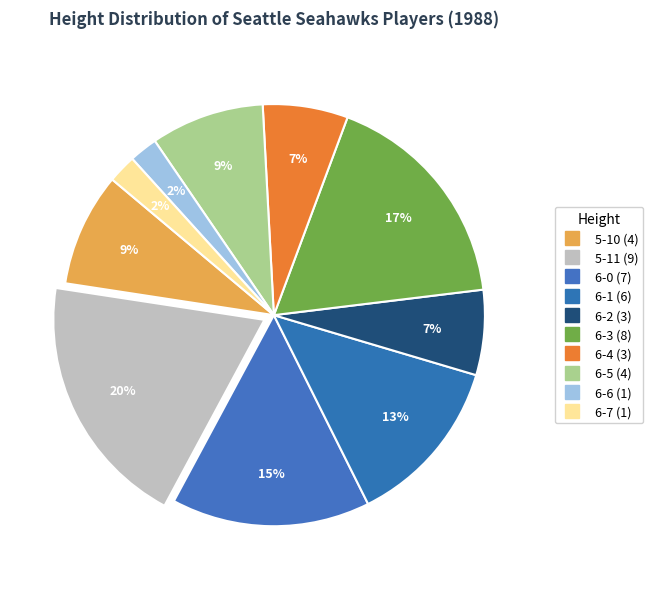

Is there a majority slice in this chart?

No